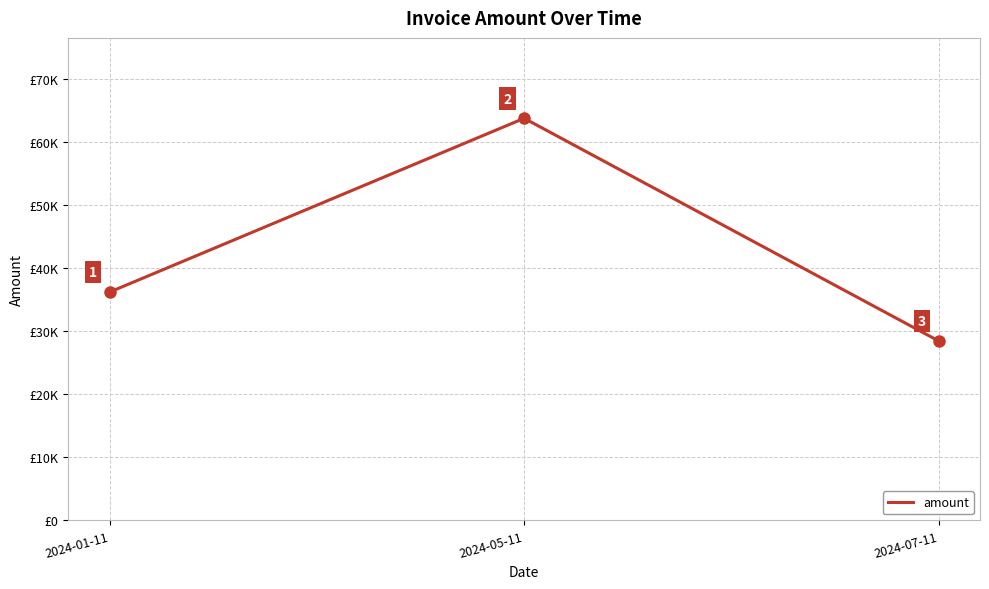

Which has a higher value, 2024-07-11 or 2024-05-11?

2024-05-11